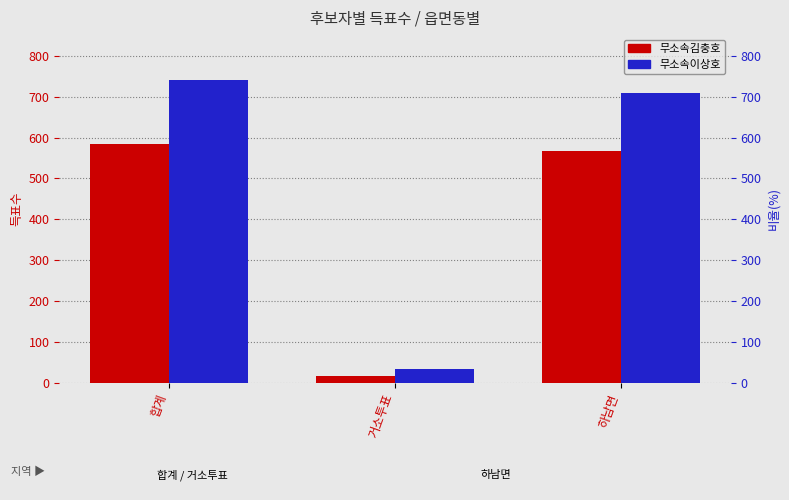

Where is 무소속김충호 nearest to the value 301?

하남면